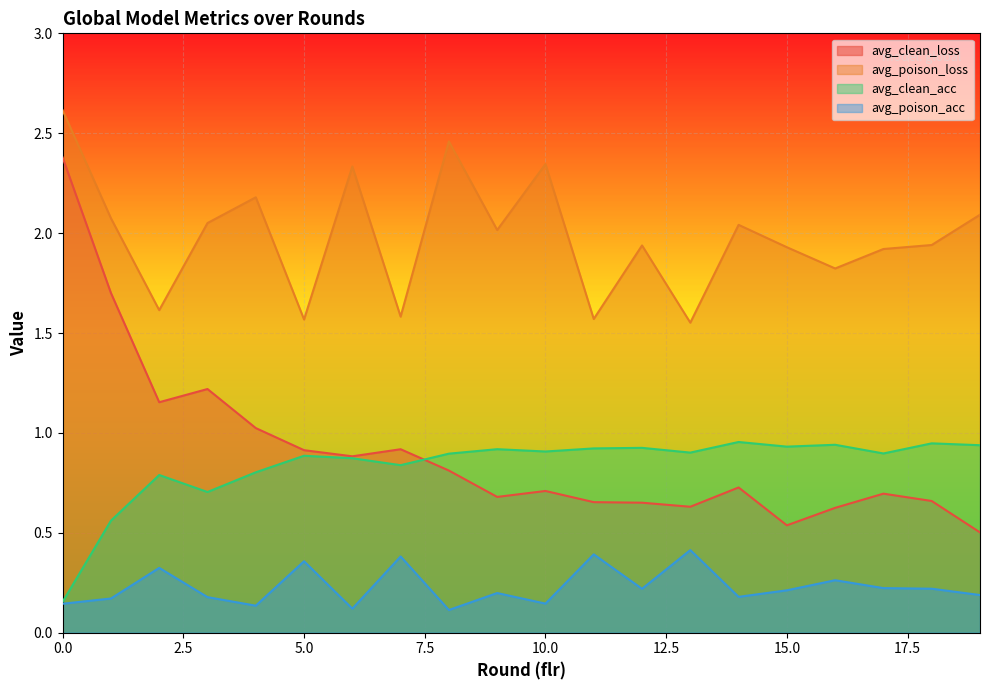

True or false: avg_poison_acc and avg_poison_loss cross at least once.

False